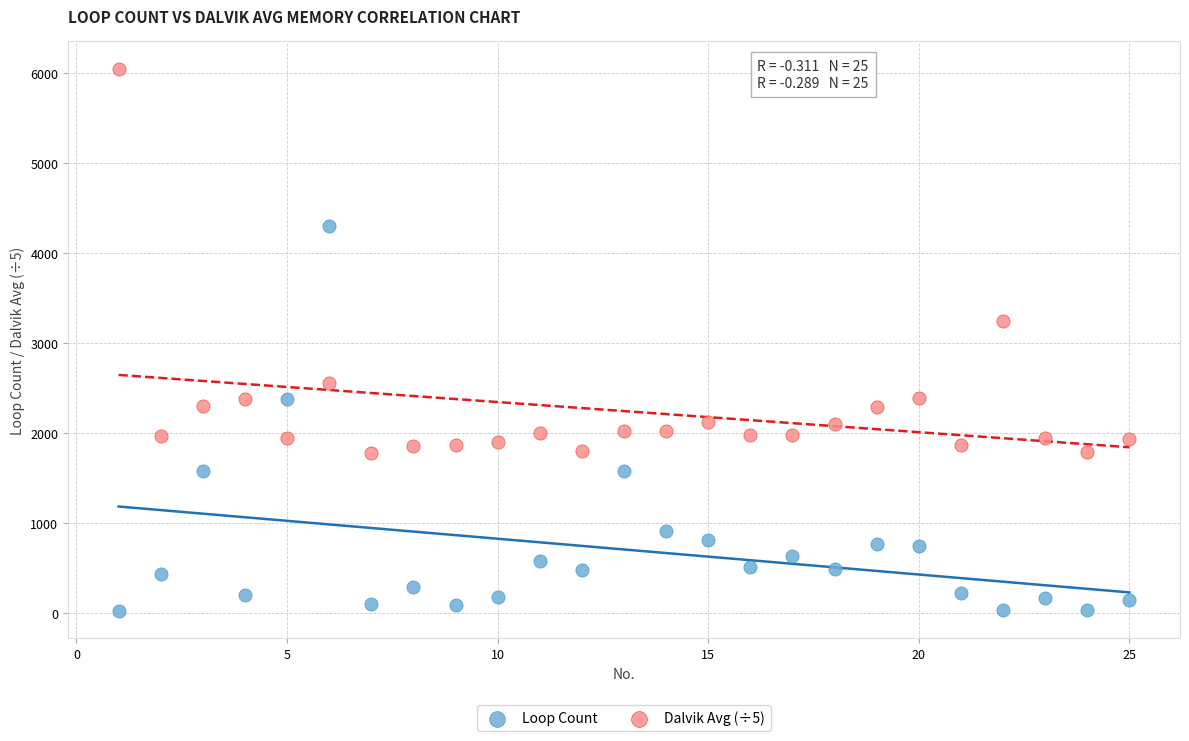

What are all the series names shown in the legend?

Loop Count, Dalvik Avg (÷5)